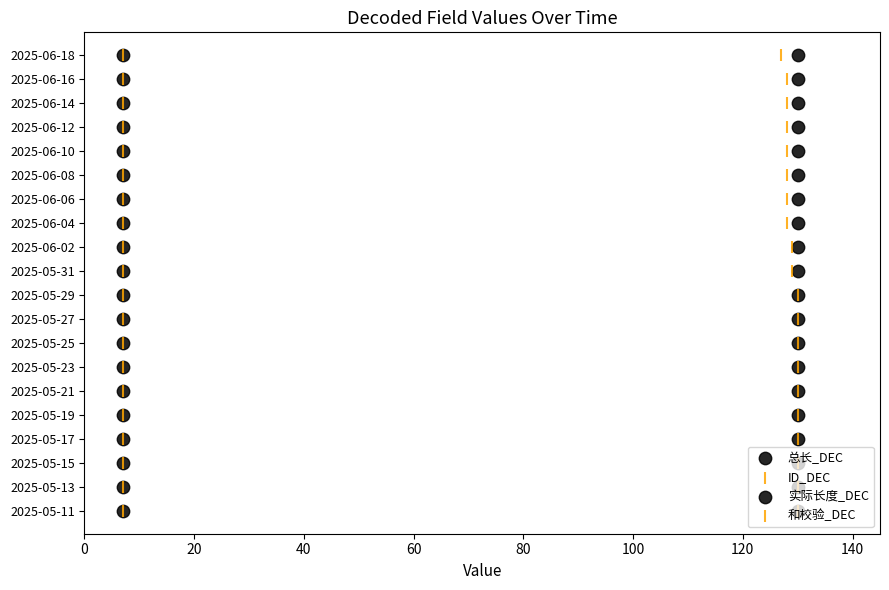

Which series contains the lowest Y value?

总长_DEC